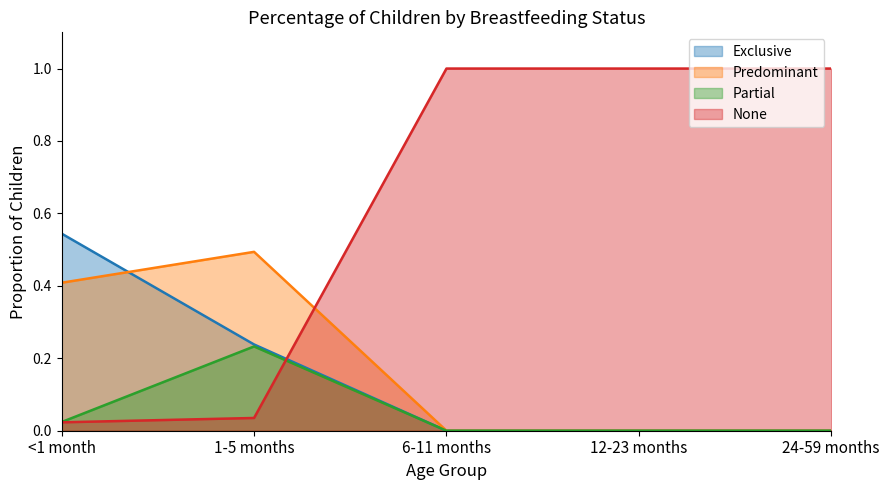

Reading left to right, list all the values displayed in this chart.

Exclusive: 0.5	0.2	0.0	0.0	0.0
Predominant: 0.4	0.5	0.0	0.0	0.0
Partial: 0.0	0.2	0.0	0.0	0.0
None: 0.0	0.0	1.0	1.0	1.0